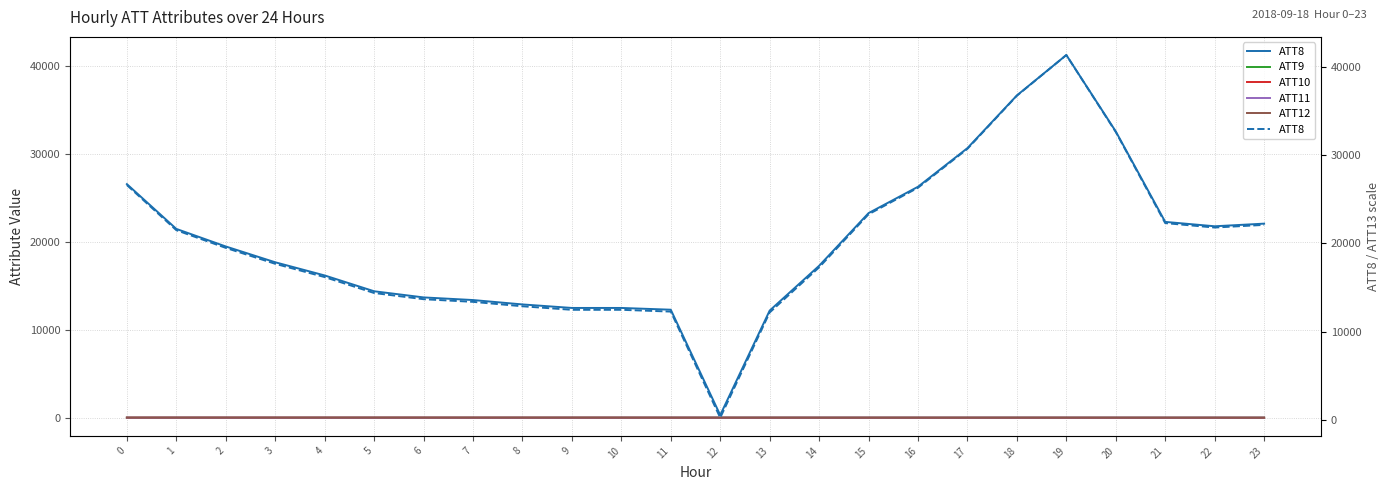

At how many categories does at least one series exceed 38702?

1